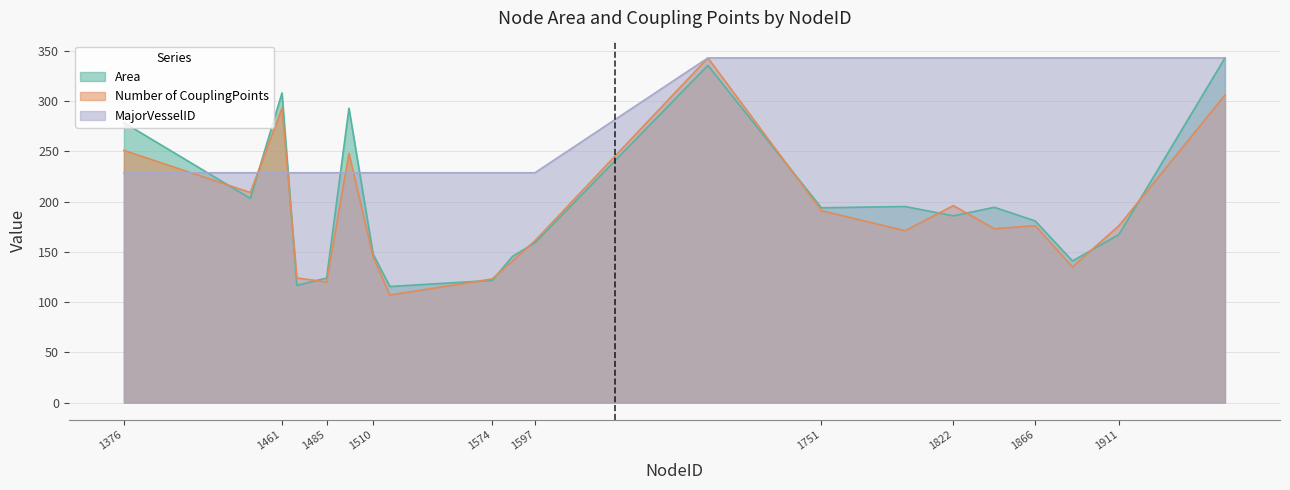

The Area series shows 470.6 at 1968. True or false?

False